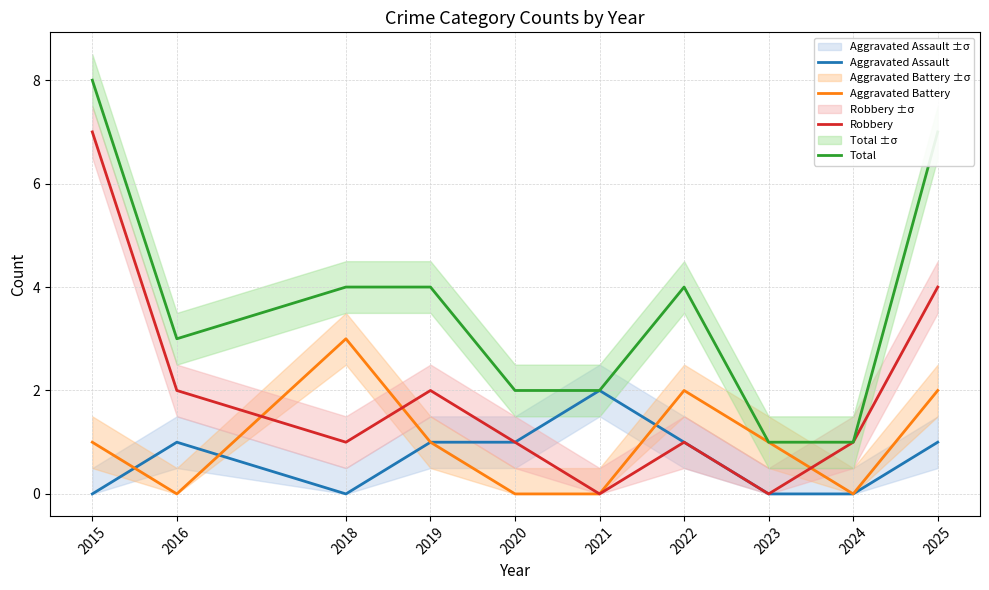

What is the total value across all series at 2022?

8